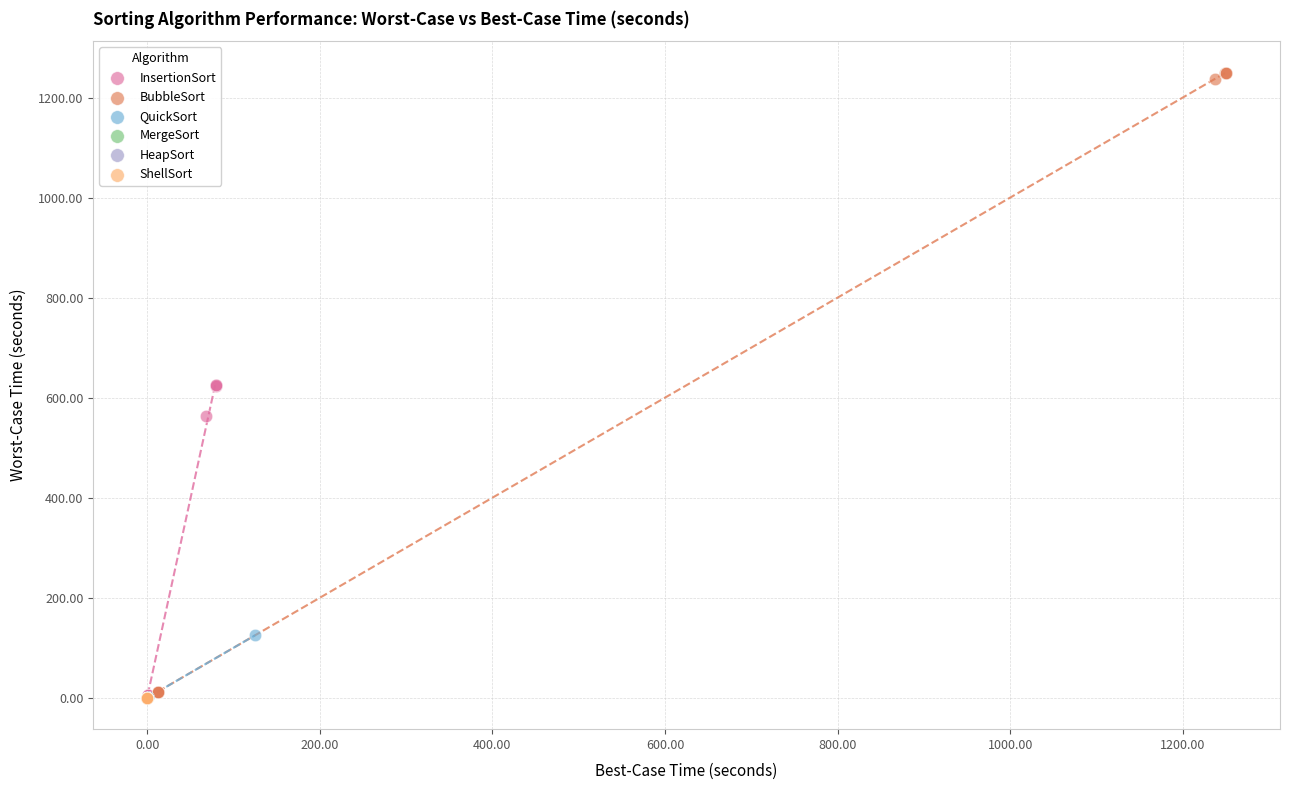

Which series reaches the maximum Y coordinate?

BubbleSort